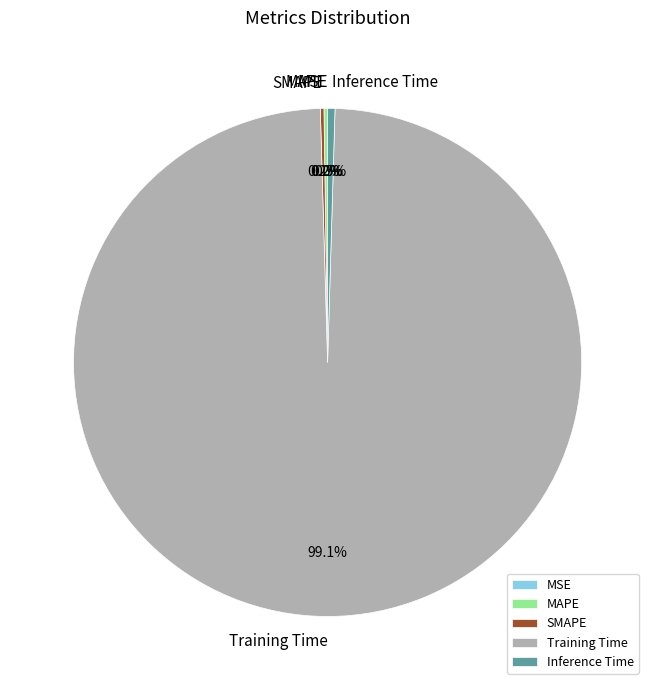

Is there a majority slice in this chart?

Yes